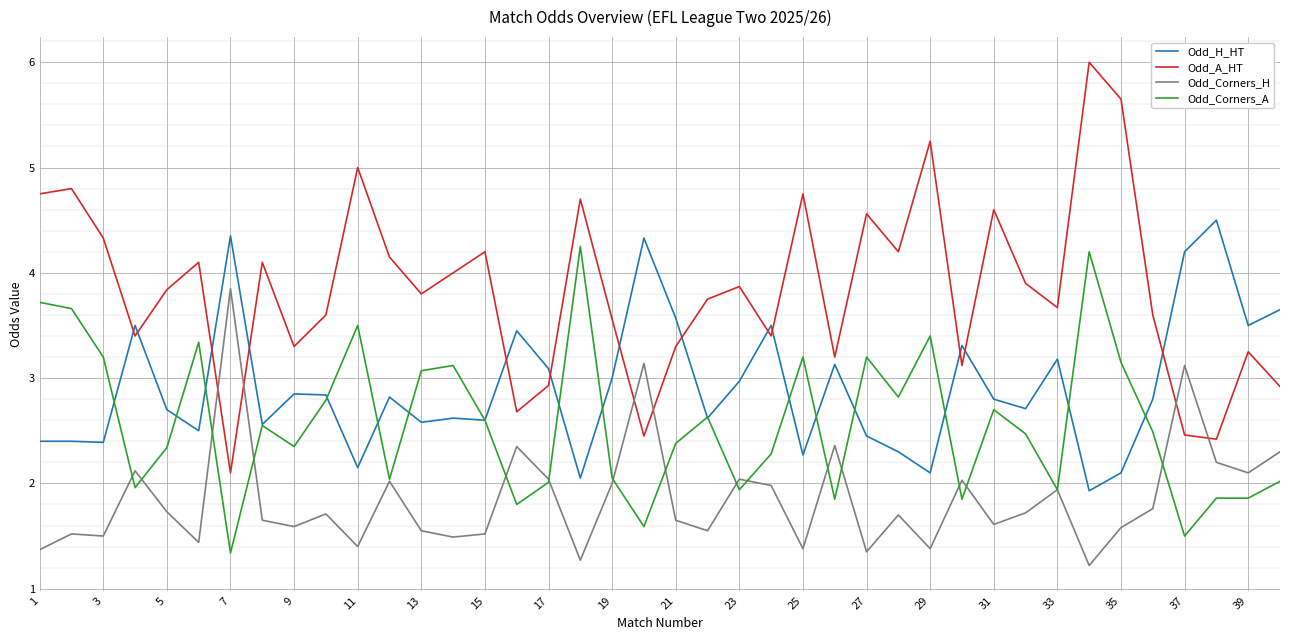

What is the maximum value shown in the chart?

6.0